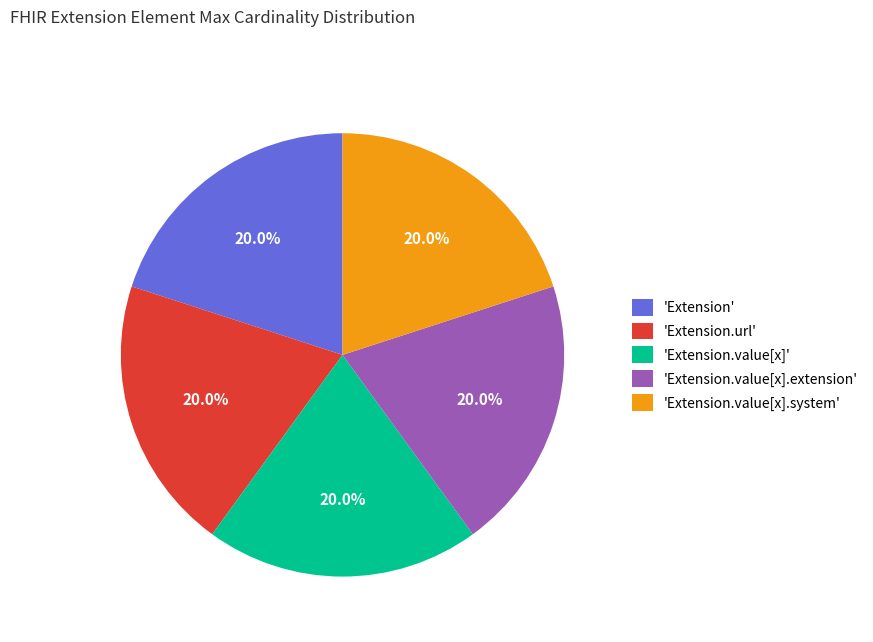

Is the sum of 'Extension.value[x].extension' and 'Extension.url' greater than half?

No